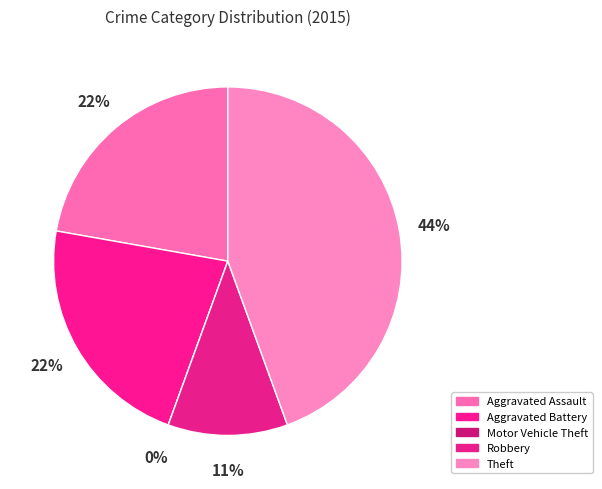

The Robbery slice represents 11% of the pie. True or false?

True